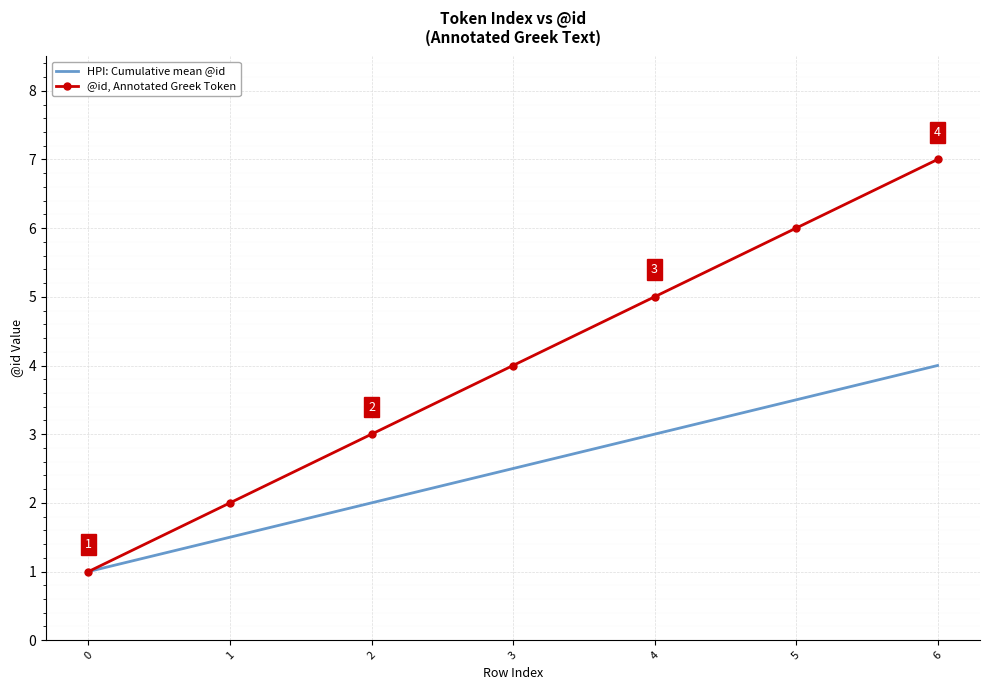

The value of HPI: Cumulative mean @id at 6 is 5.5. True or false?

False